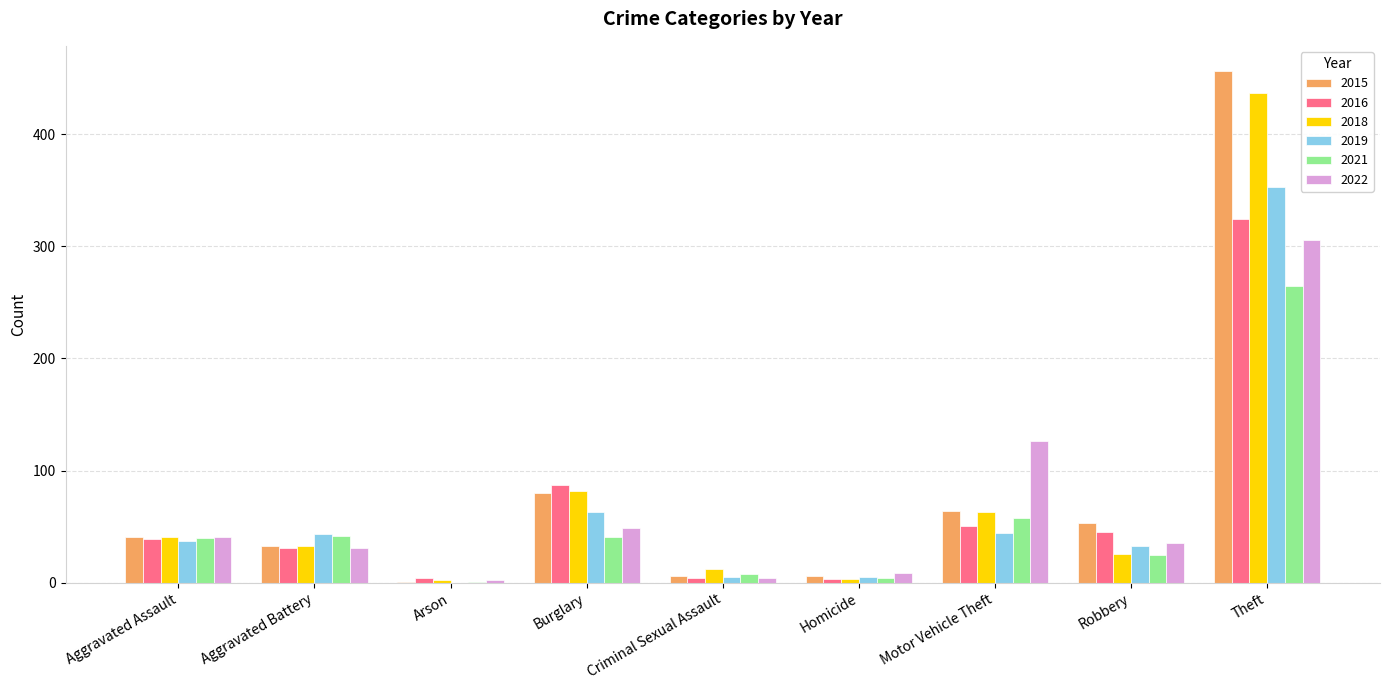

Where is 2019 nearest to the value 176?

Burglary